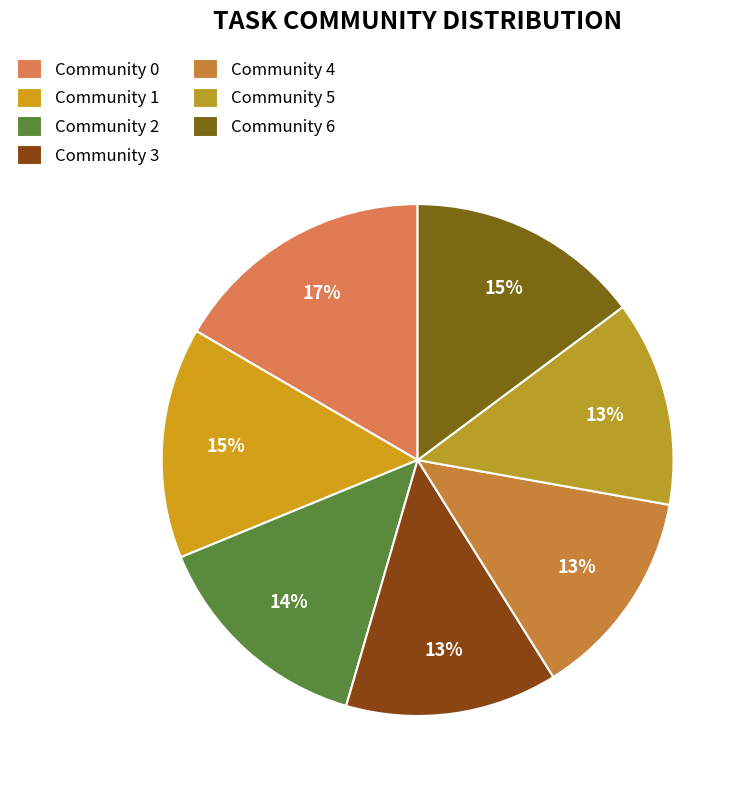

Is there any slice that represents more than half of the pie?

No